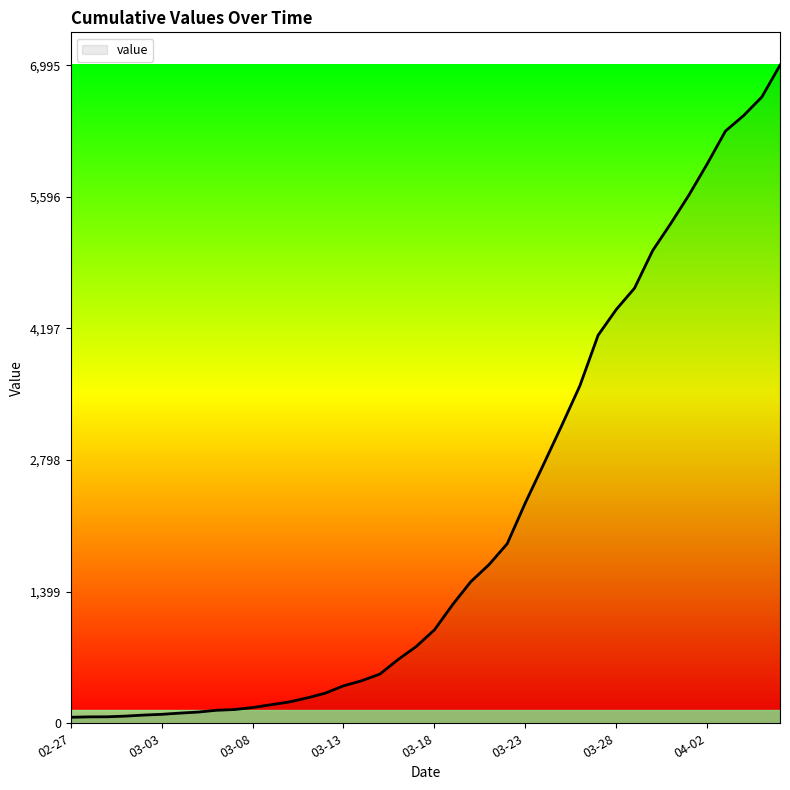

What is the greatest value displayed?

6995